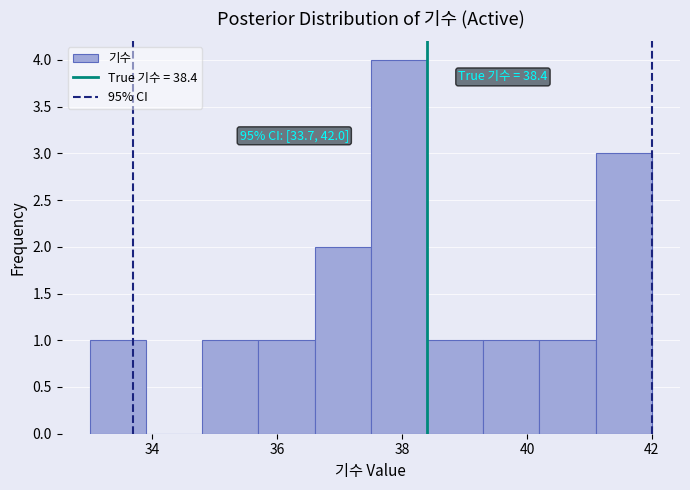

Which range on the x-axis has the tallest bar?

37.5 to 38.4